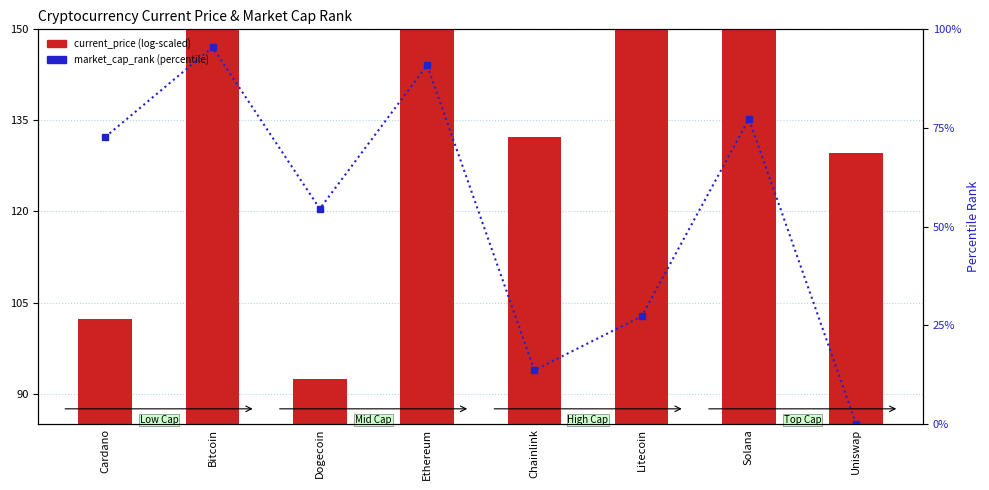

What is the greatest value displayed?

232.1